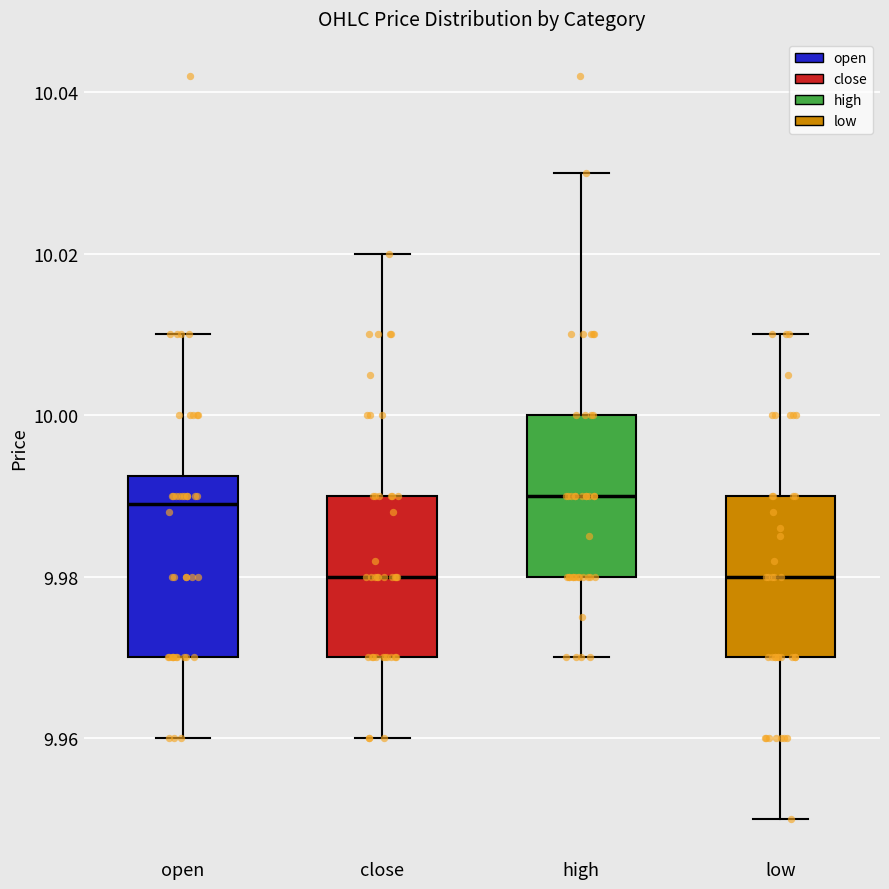

Which box is the tallest, from its lower edge to its upper edge?

open